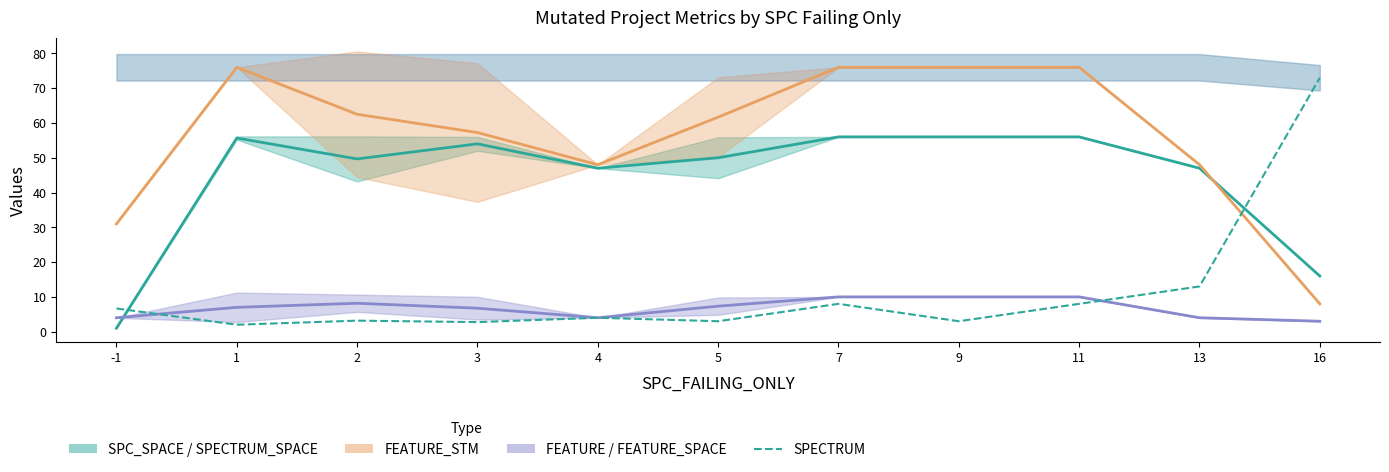

What is the value of the 7th point from the left?

8.0